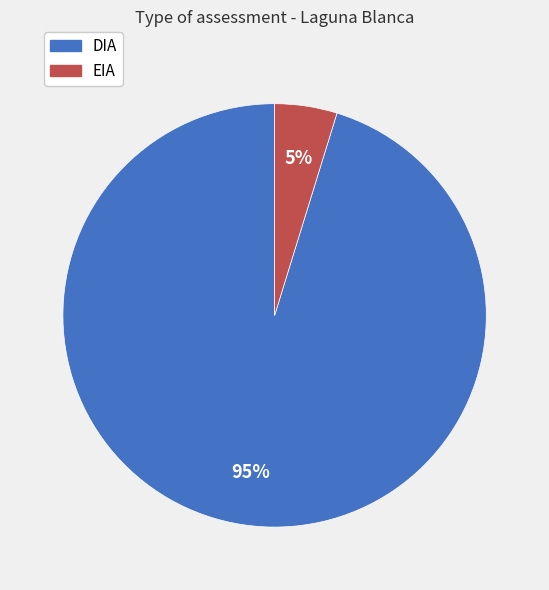

To the nearest percent, what percentage of the pie is DIA?

95%